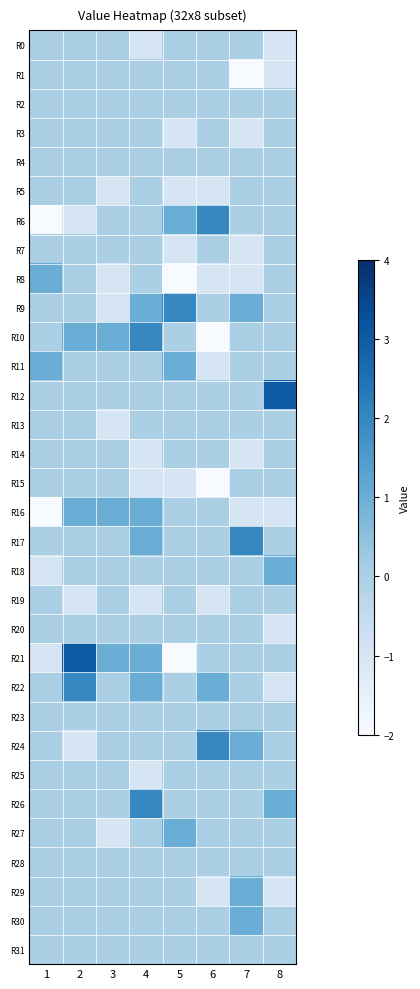

Which has a higher value, 2 or 8?

2